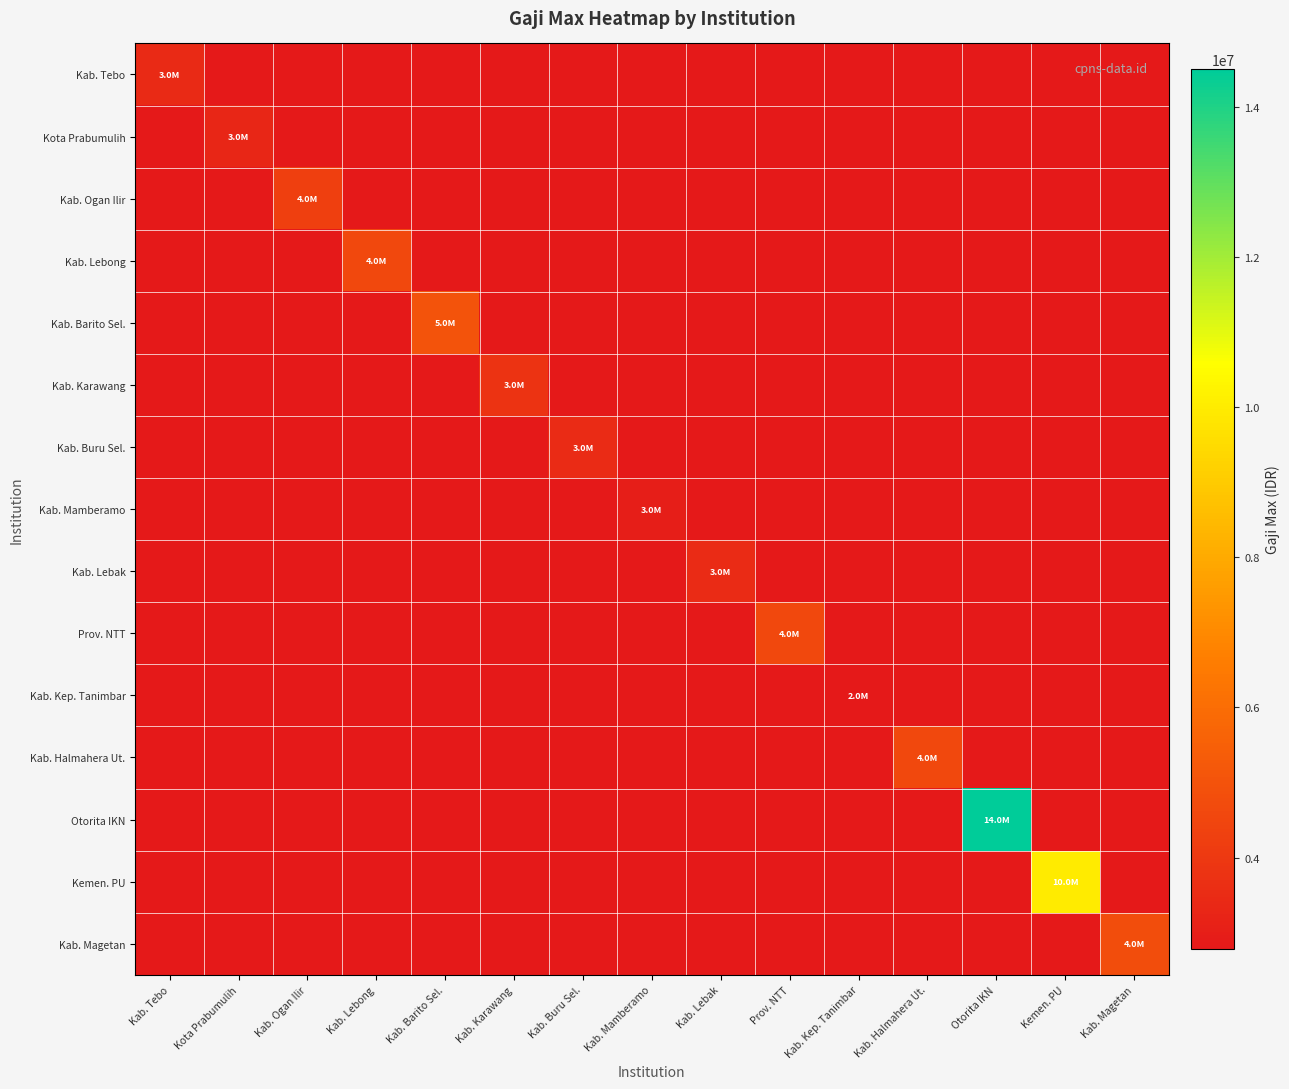

At how many categories does at least one series exceed 13186025?

1